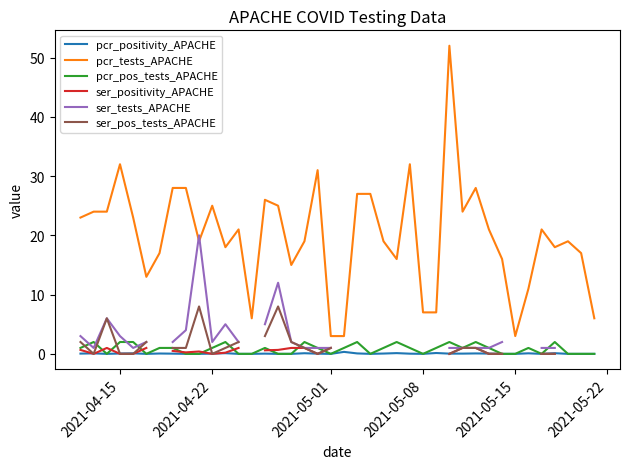

Which series has the largest range (max minus min)?

pcr_tests_APACHE